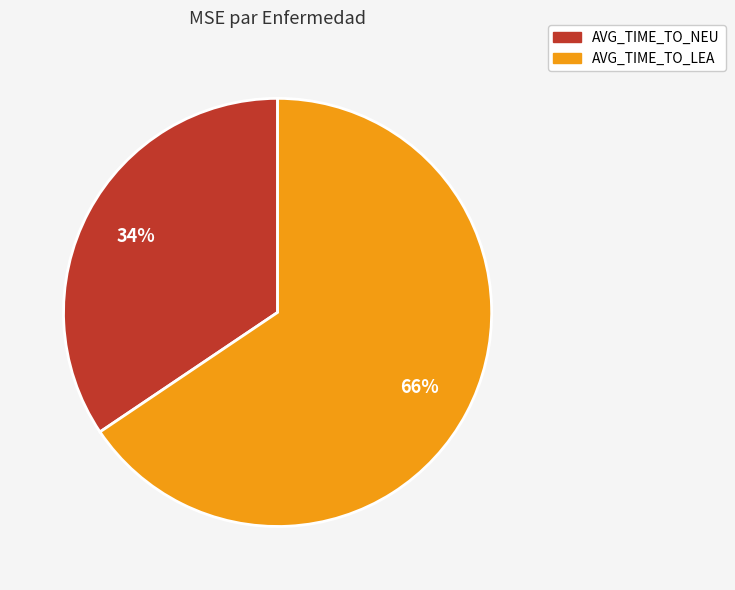

To the nearest percent, what portion does AVG_TIME_TO_NEU represent?

34%